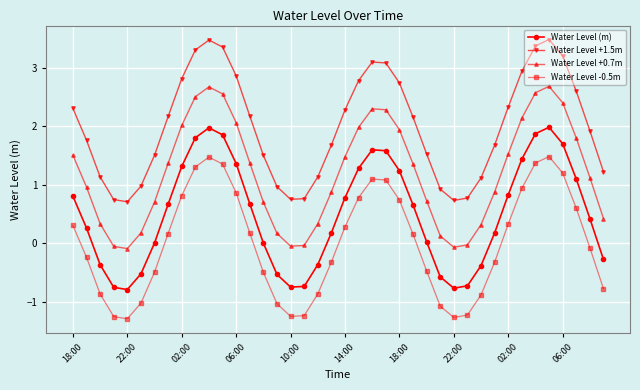

True or false: Water Level -0.5m has more than 1 interior local peaks.

True